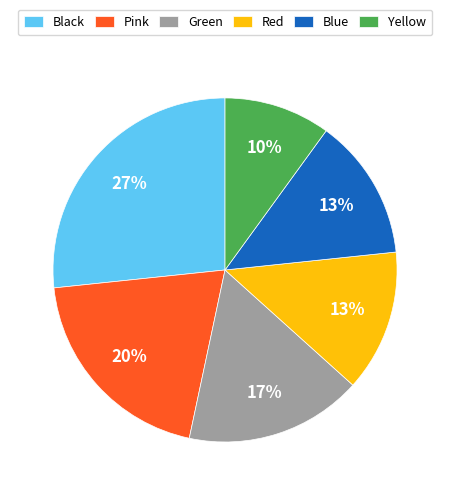

To the nearest percent, what is the average slice percentage?

17%